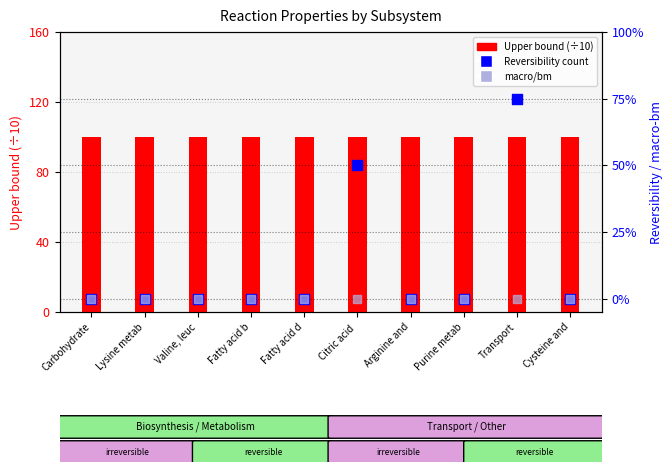

Which series reaches the maximum Y coordinate?

Upper bound